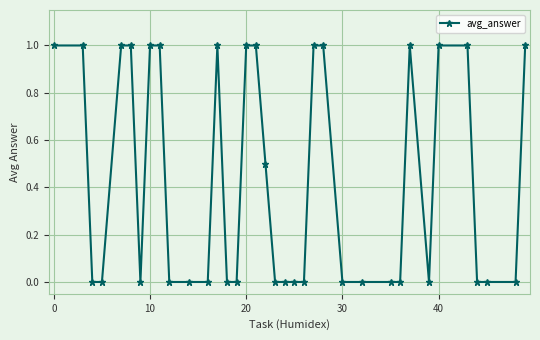

What is the sum of all values?

15.5